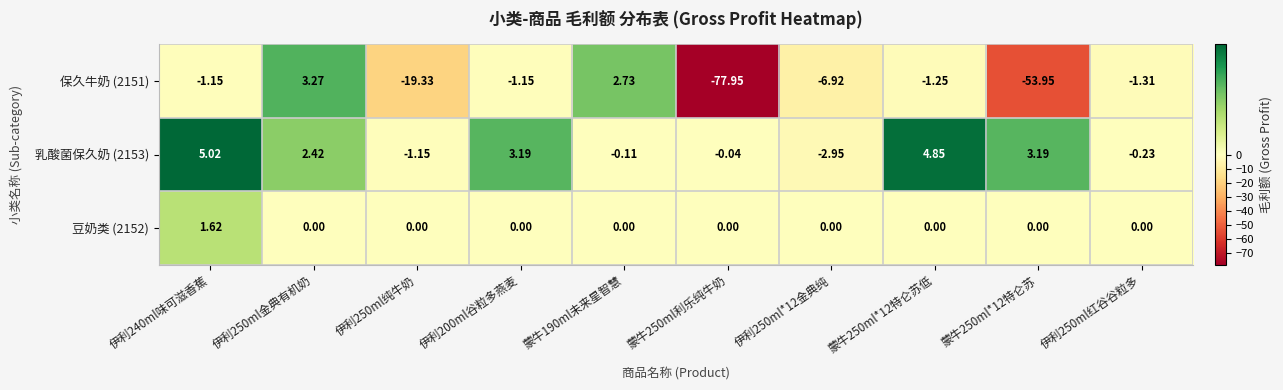

Is the value of 豆奶类 (2152) at 伊利250ml*12金典纯 greater than the value of 乳酸菌保久奶 (2153) at 伊利200ml谷粒多燕麦?

No